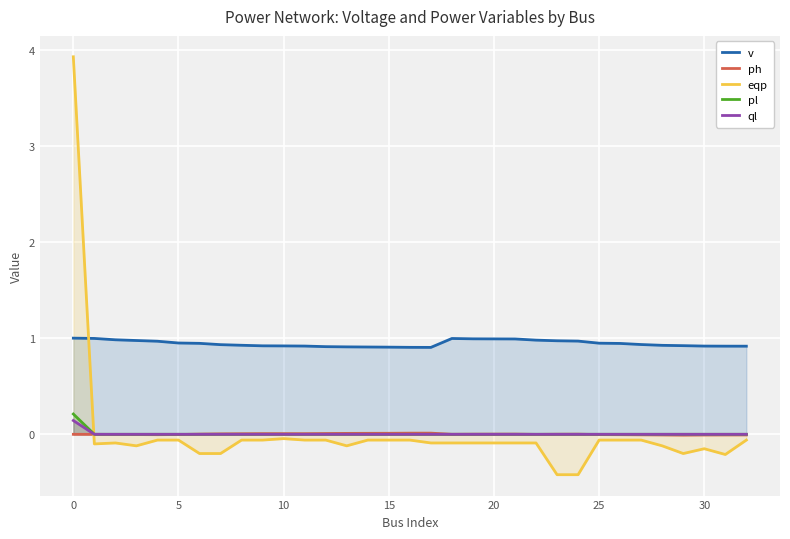

Reading left to right, transcribe all the data shown in this chart.

v: 1.0	1.0	1.0	1.0	1.0	0.9	0.9	0.9	0.9	0.9	0.9	0.9	0.9	0.9	0.9	0.9	0.9	0.9	1.0	1.0	1.0	1.0	1.0	1.0	1.0	0.9	0.9	0.9	0.9	0.9	0.9	0.9	0.9
ph: 0.0	-0.0	-0.0	-0.0	-0.0	-0.0	0.0	0.0	0.0	0.0	0.0	0.0	0.0	0.0	0.0	0.0	0.0	0.0	-0.0	0.0	0.0	0.0	-0.0	0.0	0.0	-0.0	-0.0	-0.0	-0.0	-0.0	-0.0	-0.0	-0.0
eqp: 3.9	-0.1	-0.1	-0.1	-0.1	-0.1	-0.2	-0.2	-0.1	-0.1	-0.0	-0.1	-0.1	-0.1	-0.1	-0.1	-0.1	-0.1	-0.1	-0.1	-0.1	-0.1	-0.1	-0.4	-0.4	-0.1	-0.1	-0.1	-0.1	-0.2	-0.1	-0.2	-0.1
pl: 0.2	0.0	0.0	0.0	0.0	0.0	0.0	0.0	0.0	0.0	0.0	0.0	0.0	0.0	0.0	0.0	0.0	0.0	0.0	0.0	0.0	0.0	0.0	0.0	0.0	0.0	0.0	0.0	0.0	0.0	0.0	0.0	0.0
ql: 0.1	0.0	0.0	0.0	0.0	0.0	0.0	0.0	0.0	0.0	0.0	0.0	0.0	0.0	0.0	0.0	0.0	0.0	0.0	0.0	0.0	0.0	0.0	0.0	0.0	0.0	0.0	0.0	0.0	0.0	0.0	0.0	0.0